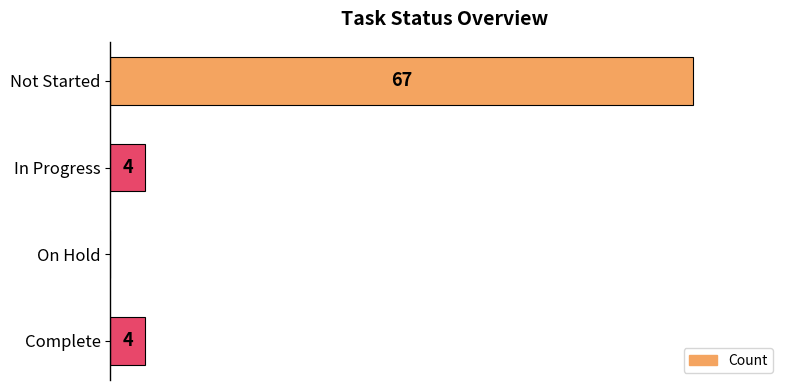

Between On Hold and In Progress, which is larger?

In Progress